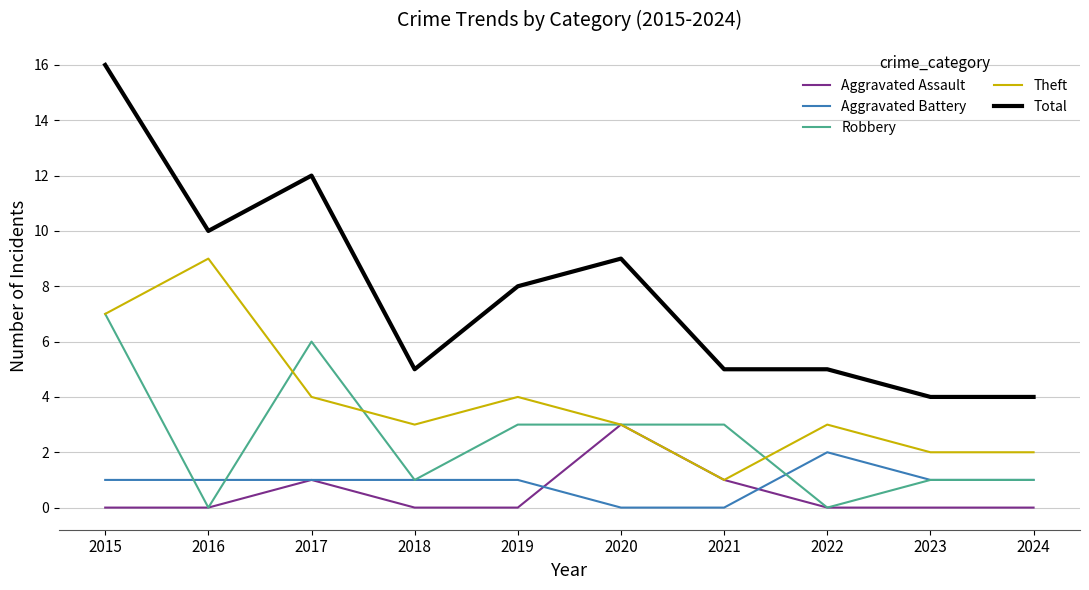

Count the Aggravated Assault values in the range 0 to 1.

9